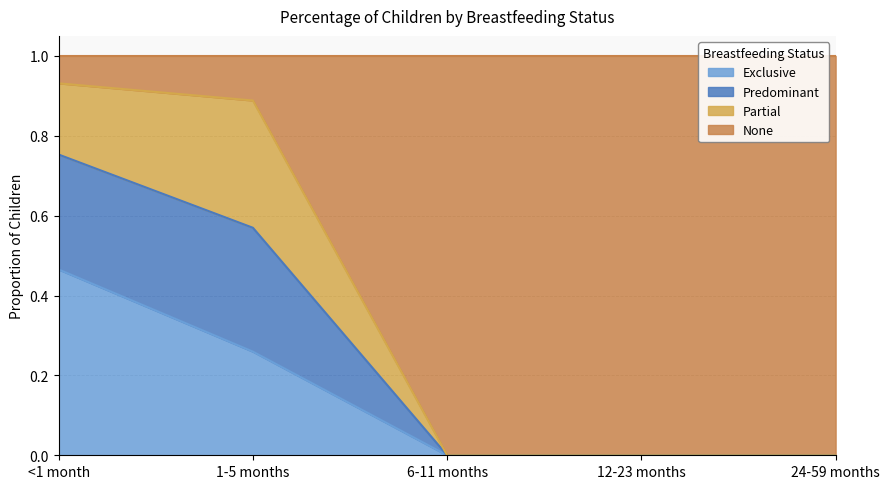

Which label corresponds to the smallest value in the chart?

6-11 months